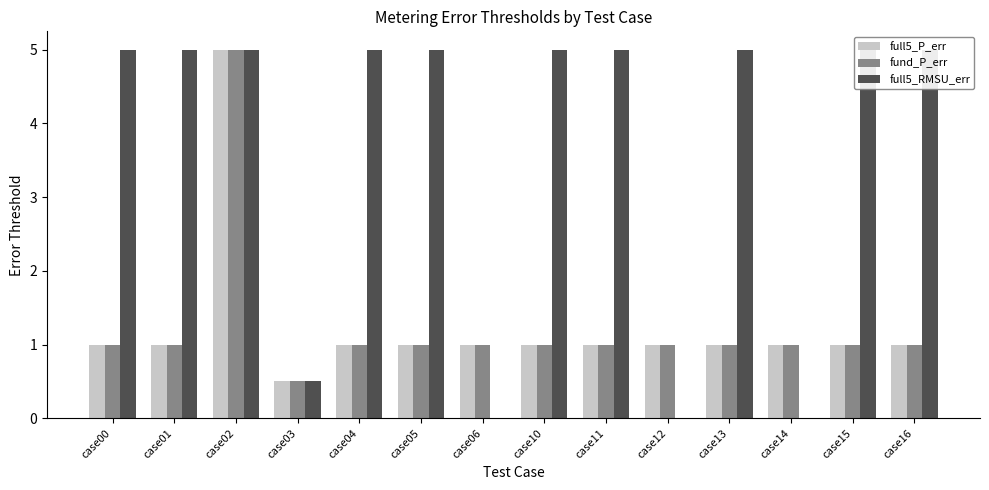

Which label corresponds to the largest value in the chart?

case02